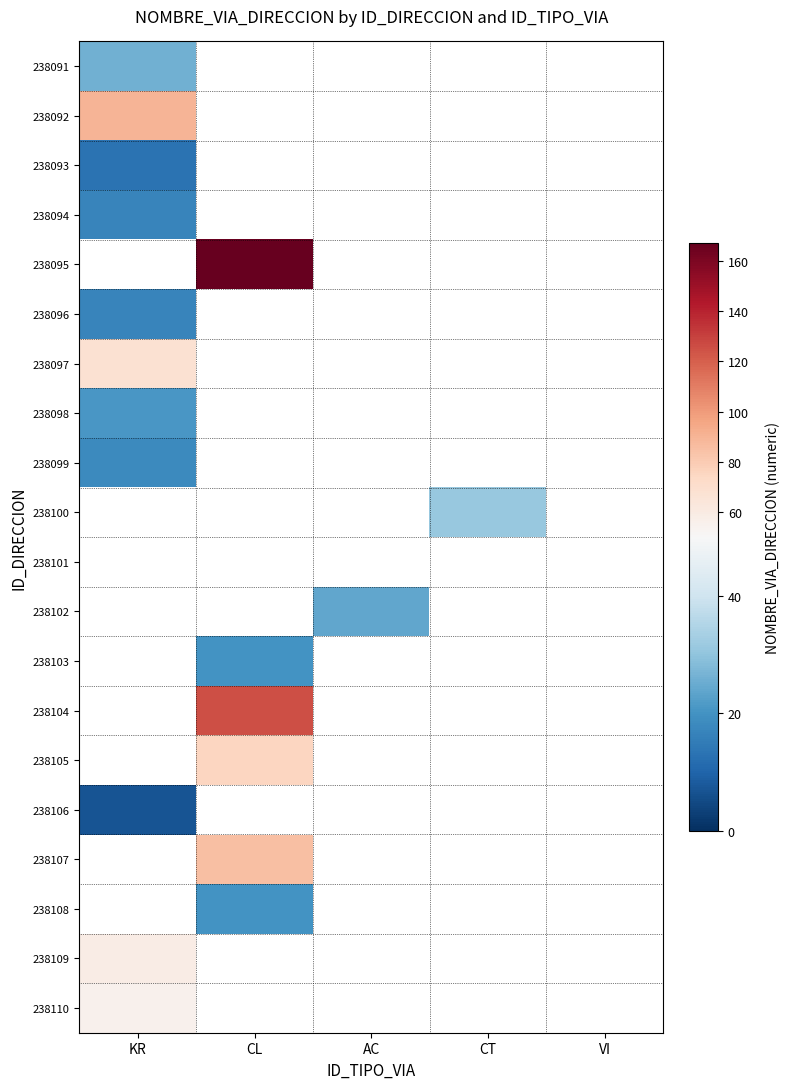

What is the minimum value shown in the chart?

7.0